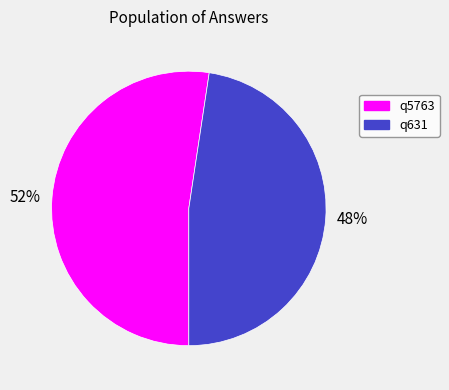

Is there any slice that represents more than half of the pie?

Yes